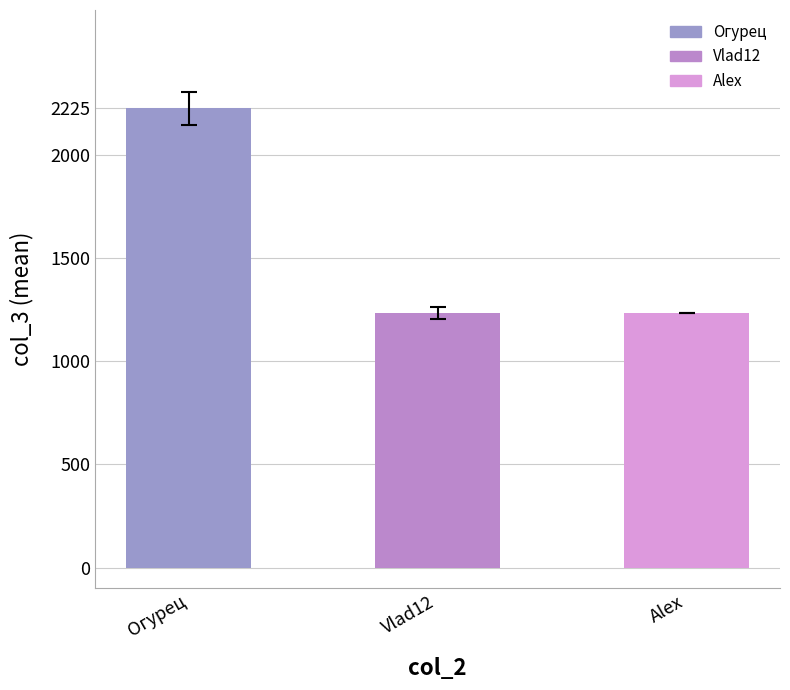

Is it true that the value at Alex is 1234?

True